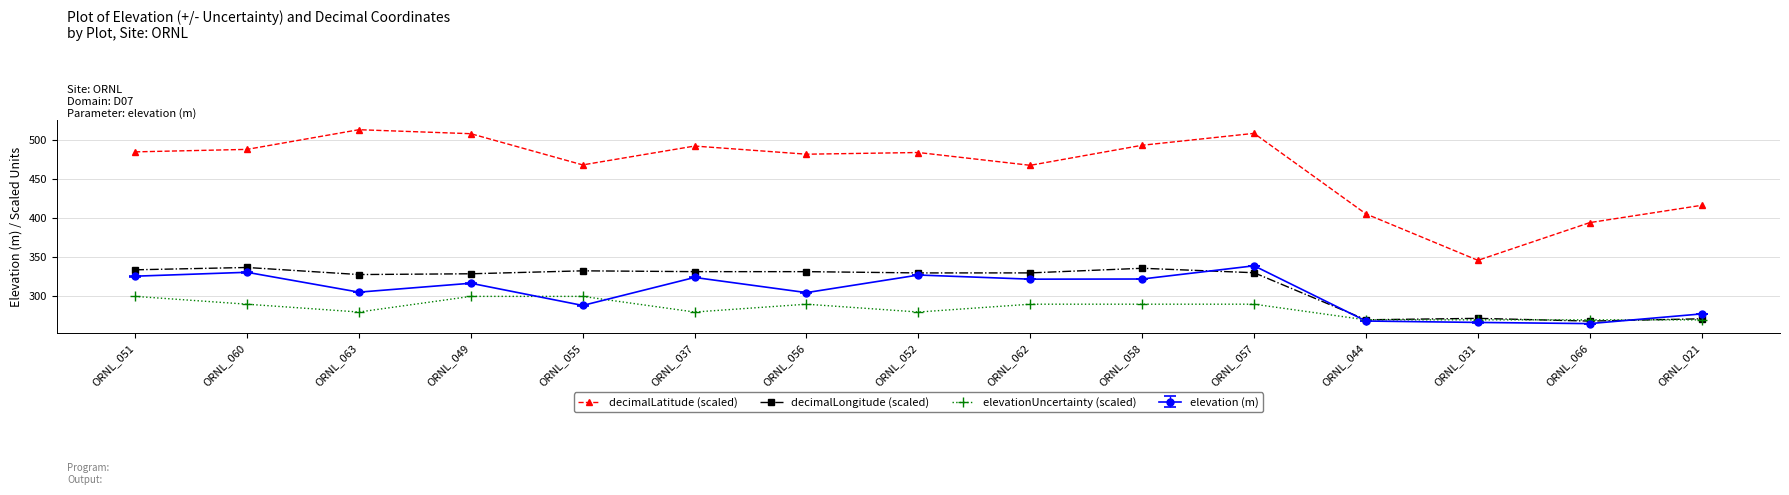

What position from the right is ORNL_051?

15